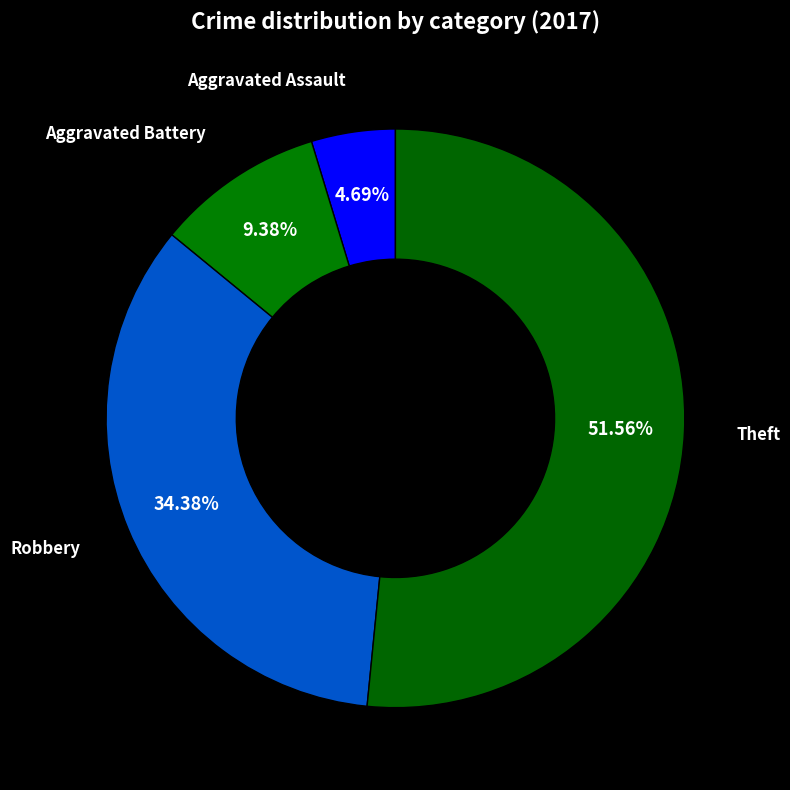

To the nearest percent, what portion does Aggravated Battery represent?

9%